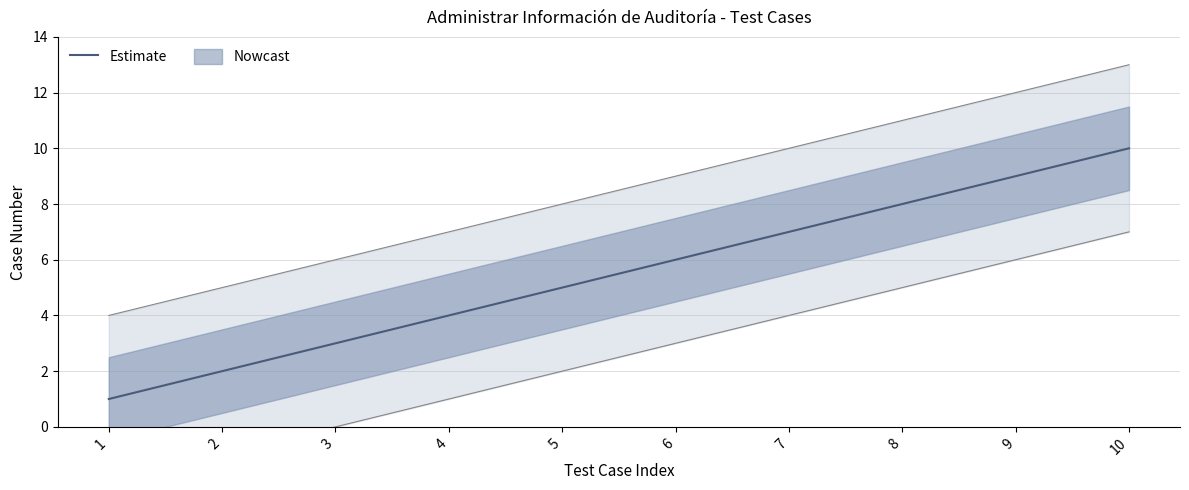

What is the change in value from 2 to 4?

+2